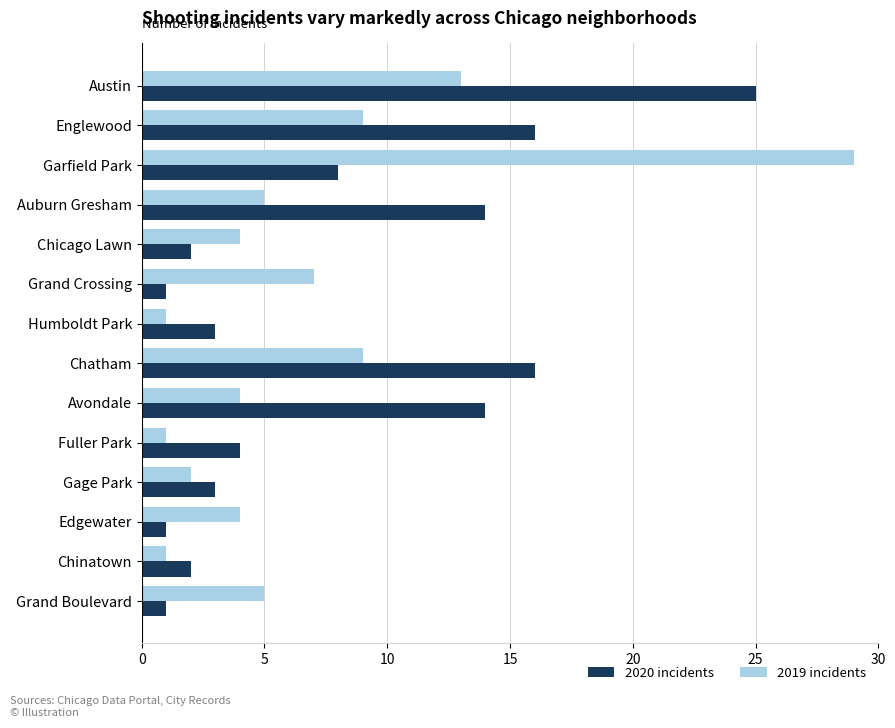

Rank the series by their maximum value, from lowest to highest.

2020 incidents, 2019 incidents